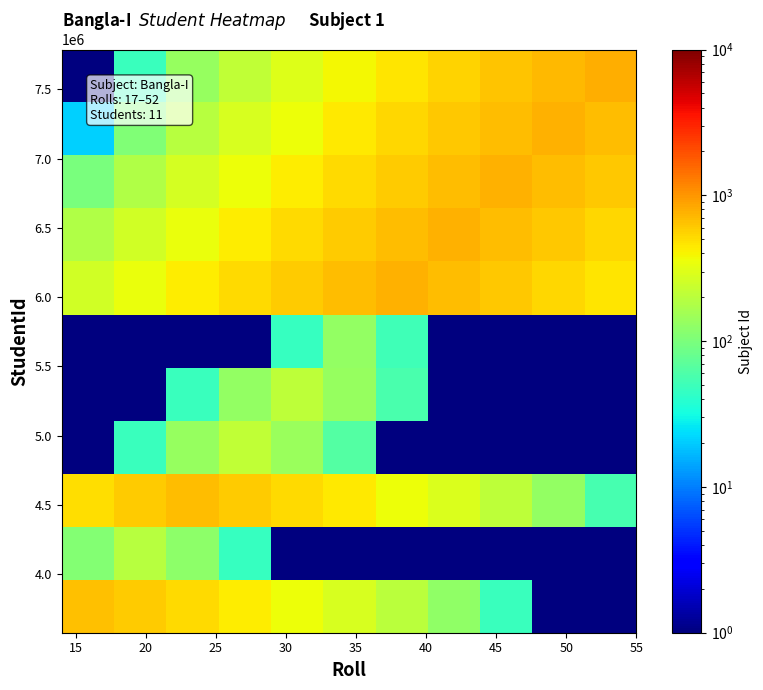

How many data points does each series have?

11